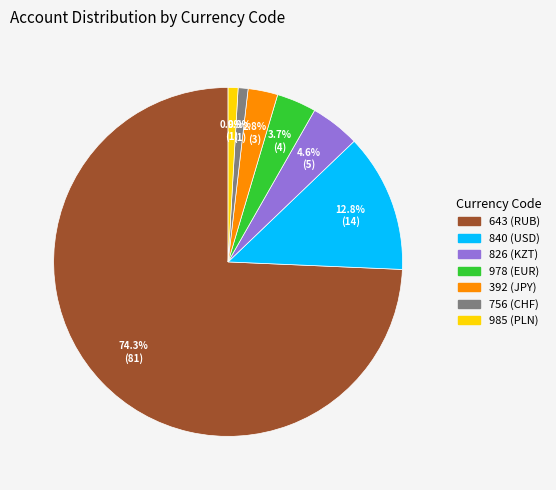

Which category has the biggest portion of the pie?

643